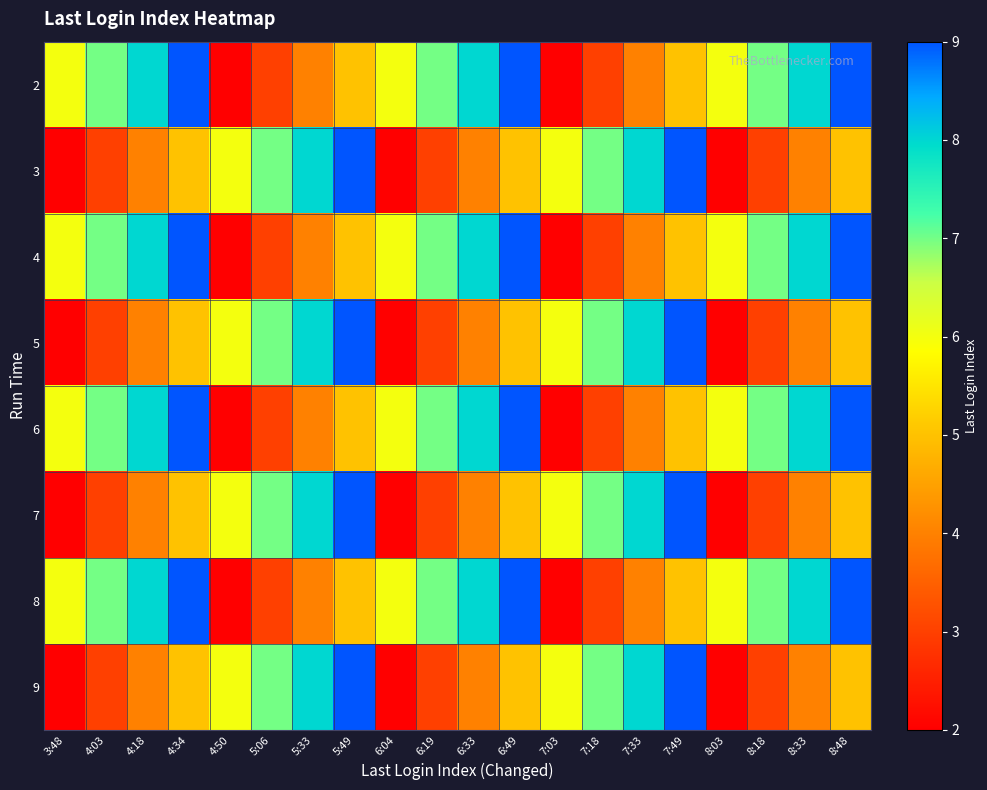

At which category is the sum across all series the highest?

4:34